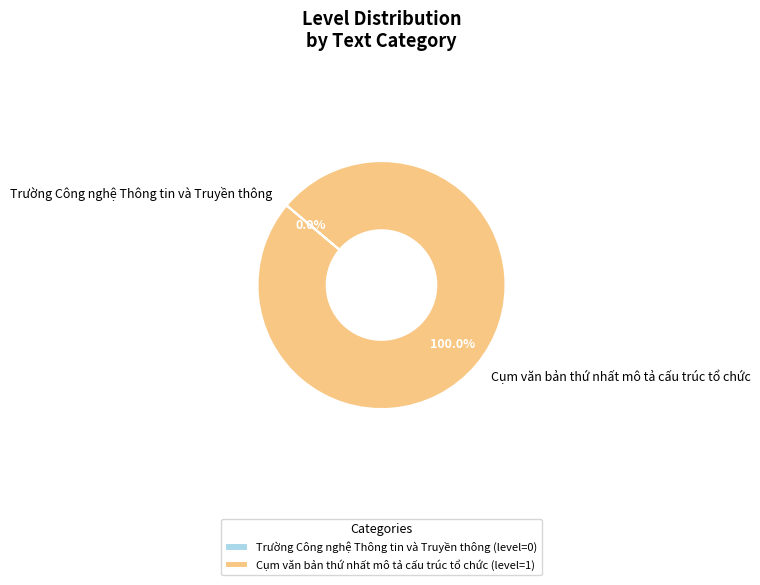

The Cụm văn bản thứ nhất mô tả cấu trúc tổ chức slice represents 100% of the pie. True or false?

True